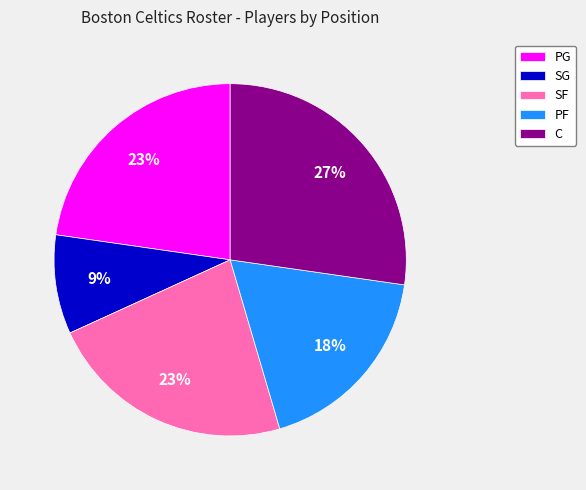

Combined, do C and SG account for over 50%?

No